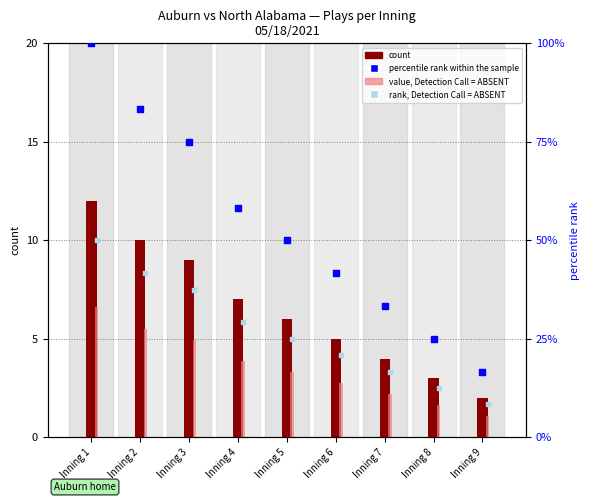

Which series reaches the minimum Y coordinate?

value, Detection Call = ABSENT